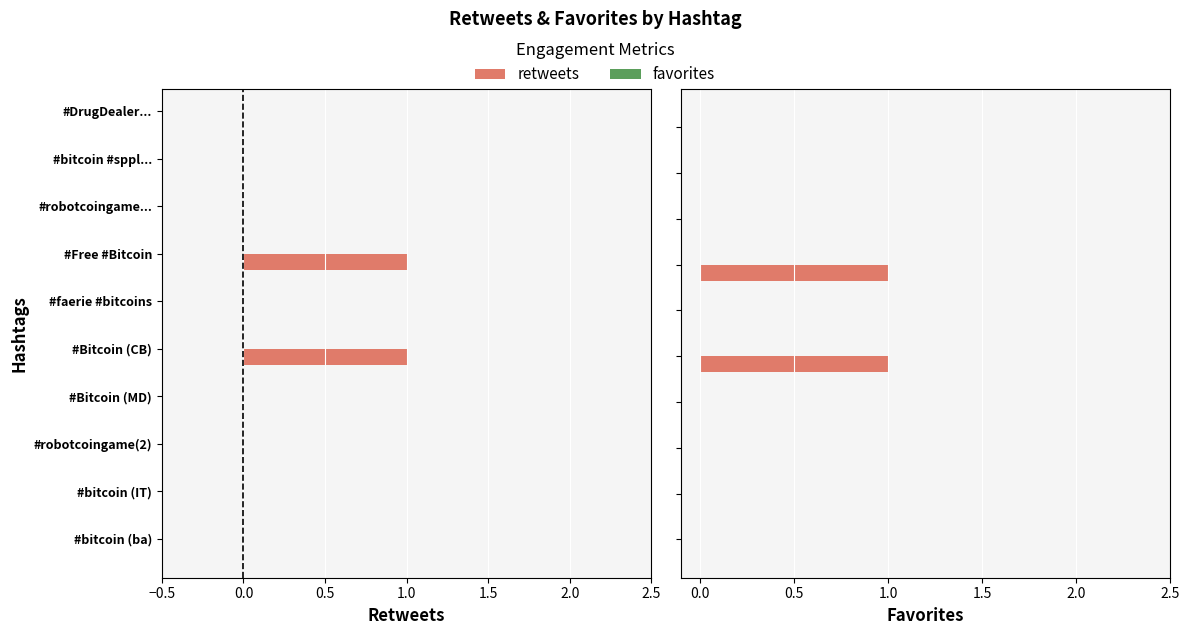

What is the average value of the retweets series?

0.2